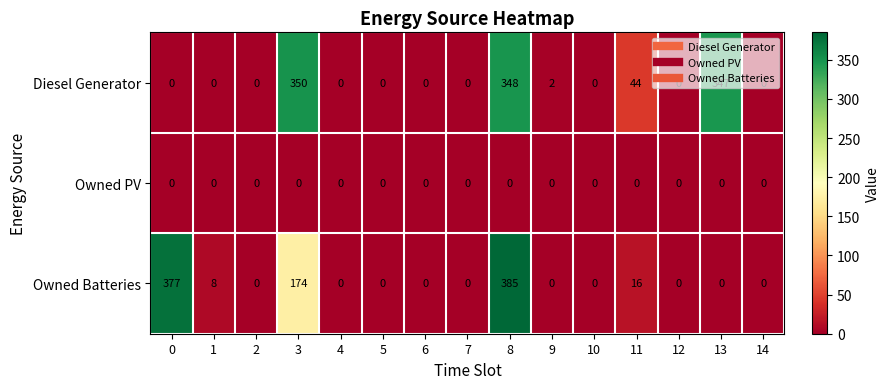

How many data points does each series have?

15